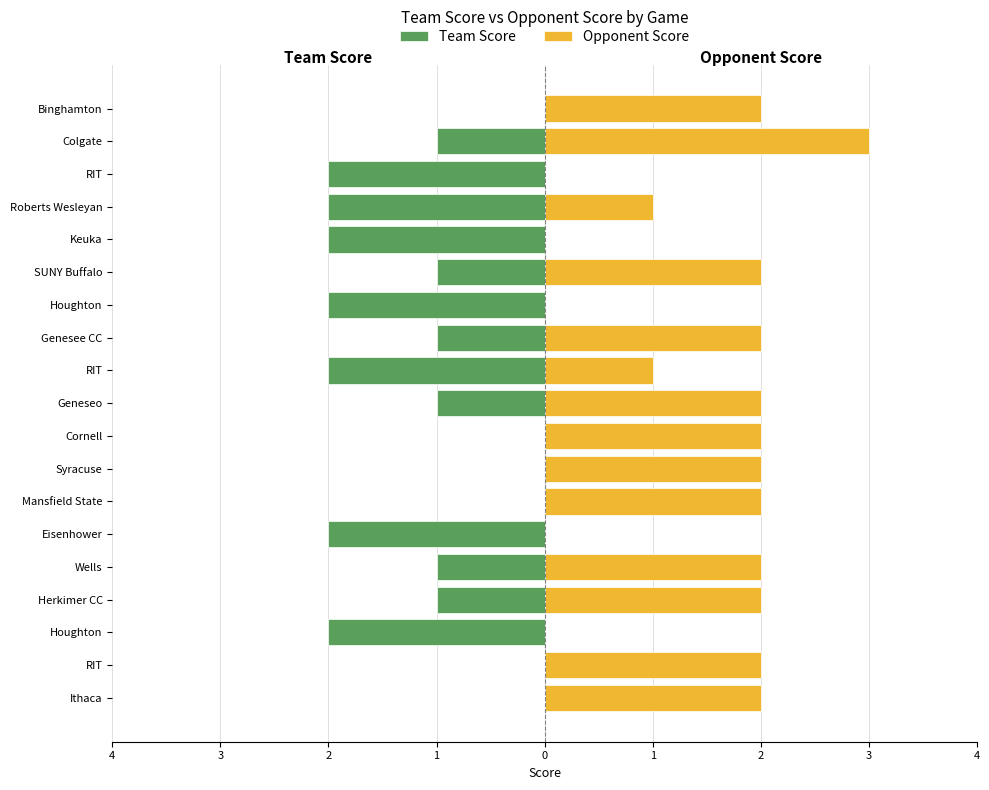

Is the value of Opponent Score at 16 greater than the value of Team Score at 2?

Yes